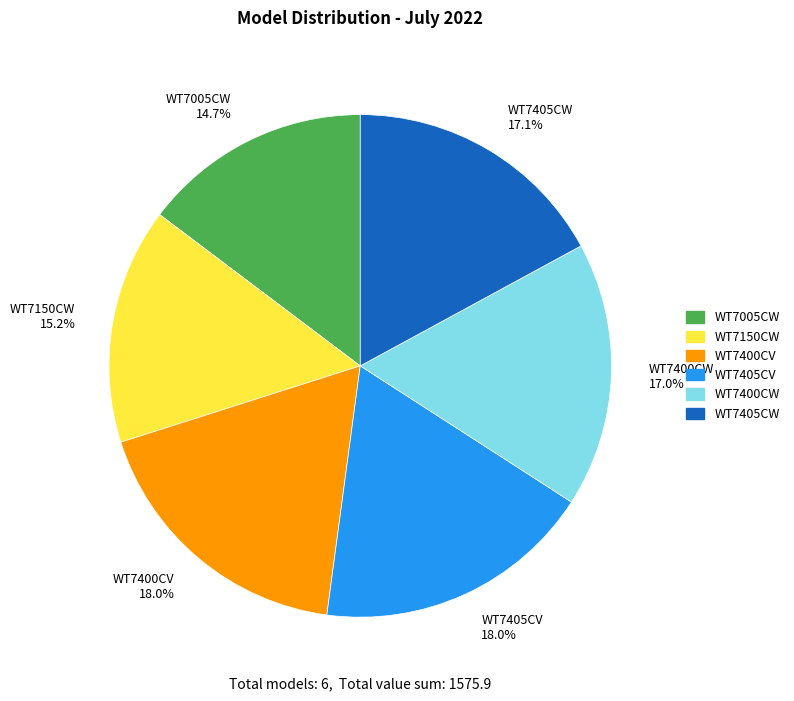

What portion of the pie excludes WT7150CW?

84.8%